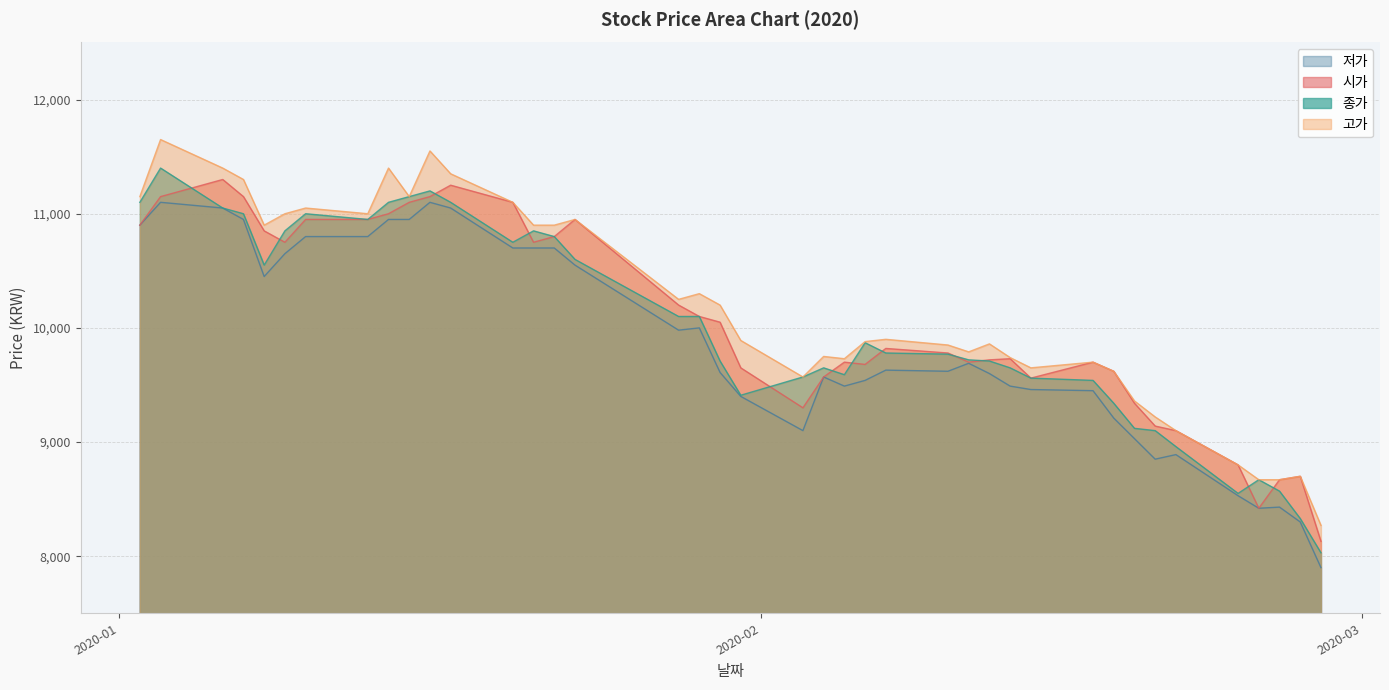

True or false: 저가 and 종가 intersect in this chart.

False